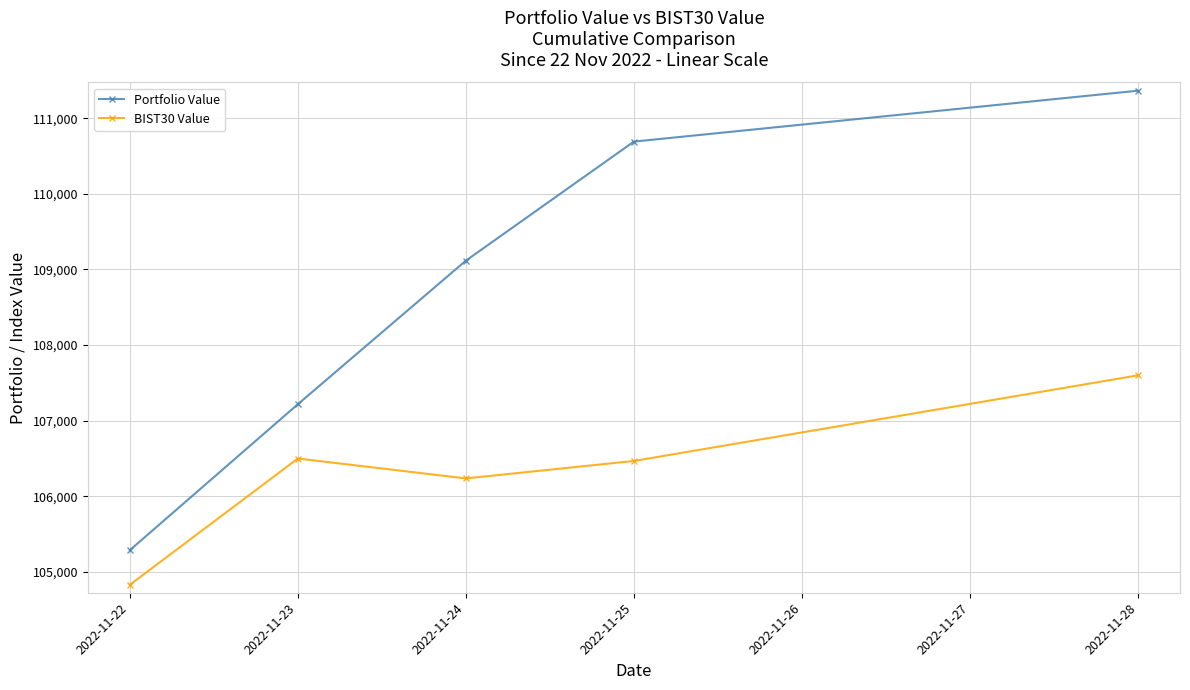

At how many categories does at least one series exceed 111062?

1